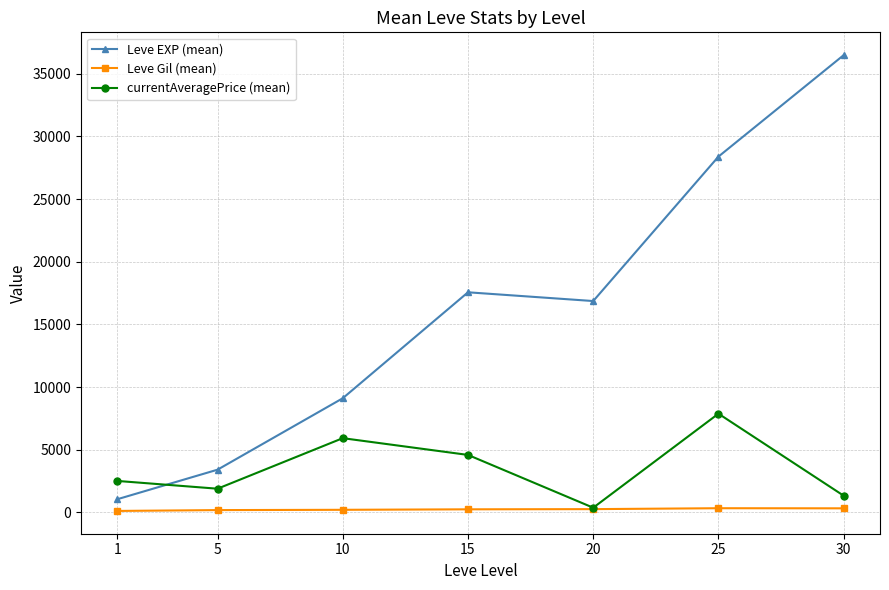

How many values in the Leve Gil (mean) series are below 241?

3